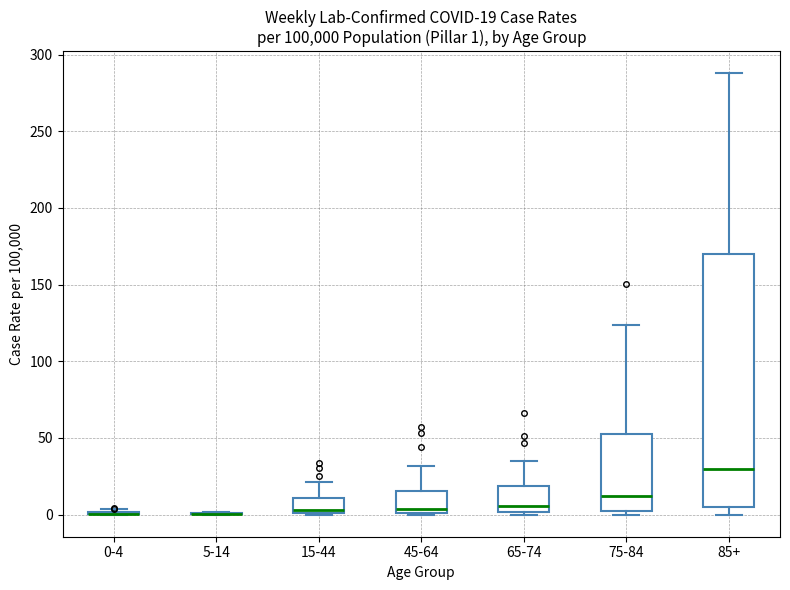

Comparing the boxes themselves (not the whiskers), which one is the tallest?

85+